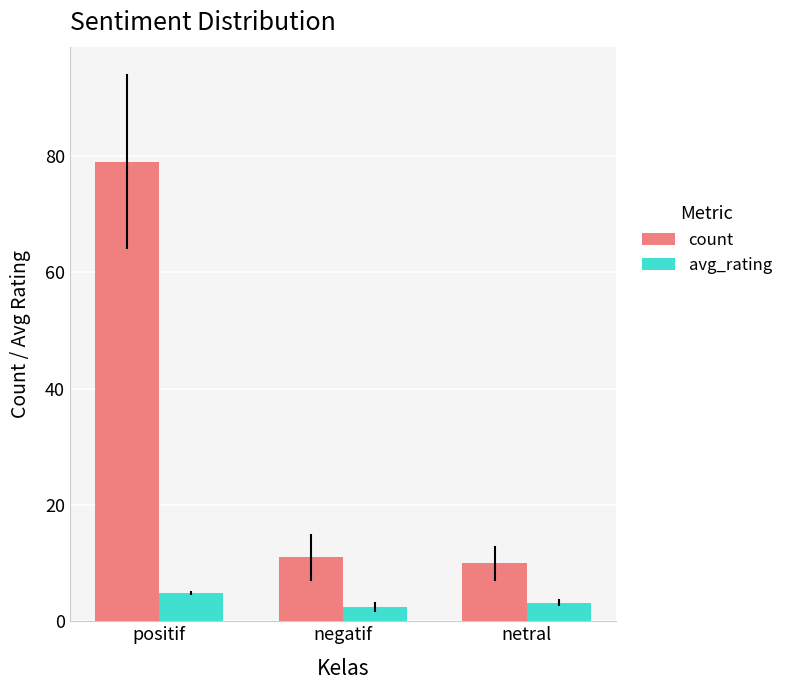

What is the minimum value for count?

10.0